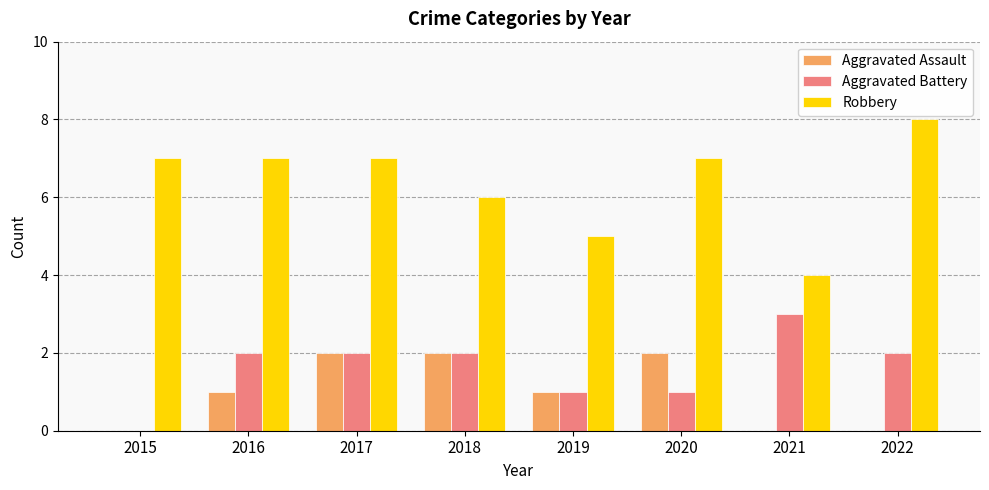

Reading left to right, transcribe all the data shown in this chart.

Aggravated Assault: 2015=0	2016=1	2017=2	2018=2	2019=1	2020=2	2021=0	2022=0
Aggravated Battery: 2015=0	2016=2	2017=2	2018=2	2019=1	2020=1	2021=3	2022=2
Robbery: 2015=7	2016=7	2017=7	2018=6	2019=5	2020=7	2021=4	2022=8